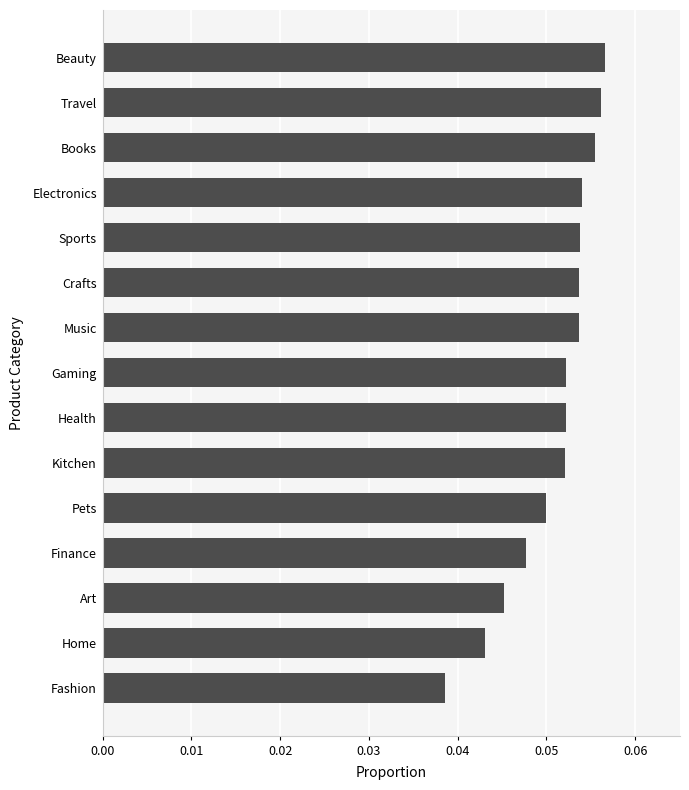

What is the sum of all values?

0.8